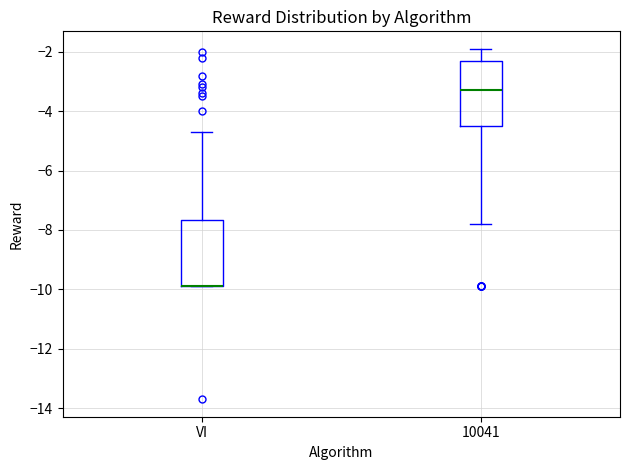

Reading left to right, transcribe this box plot: for each box, give where its median line is, the range the box spans, and where its two whiskers end, as read against the y-axis. The values are not printed on the chart, so give them approximately, as read against the axis.

VI: median -9.8 (drawn on the box's lower edge), box -9.8 to -7.6, whiskers -9.8 to -4.6
10041: median -3.2, box -4.4 to -2.2, whiskers -7.8 to -1.8